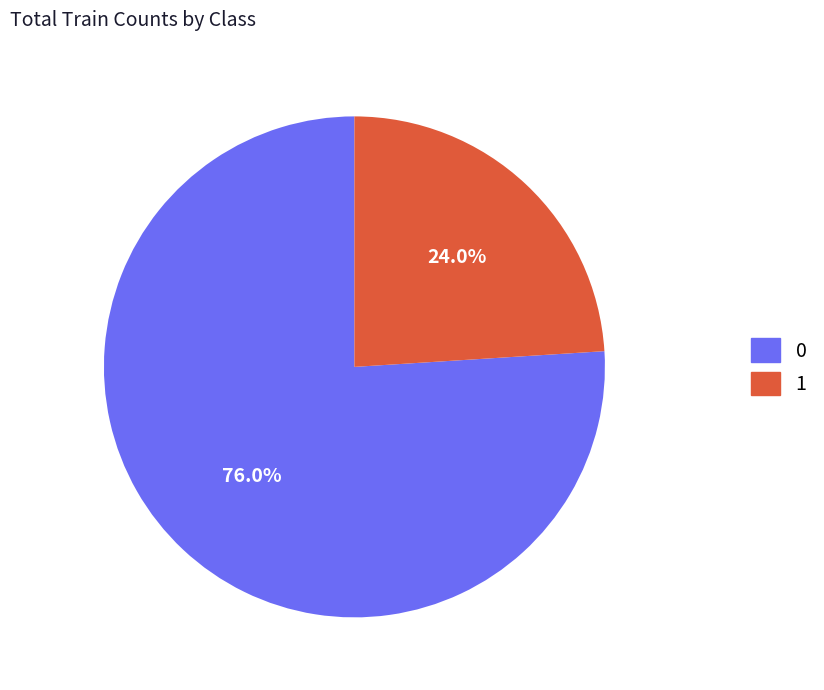

Rank the categories by value from highest to lowest.

0, 1